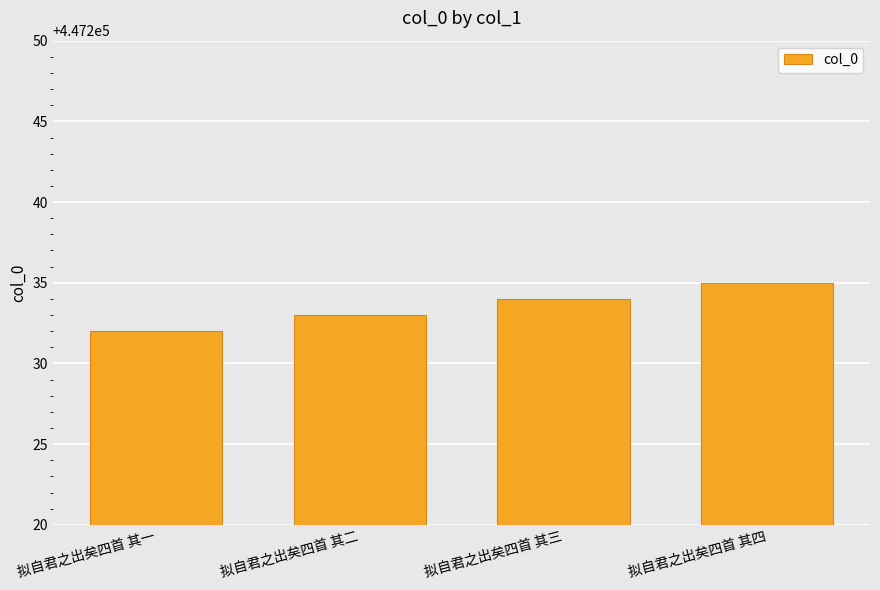

What is the sum of the values at 拟自君之出矣四首 其二 and 拟自君之出矣四首 其三?

894467